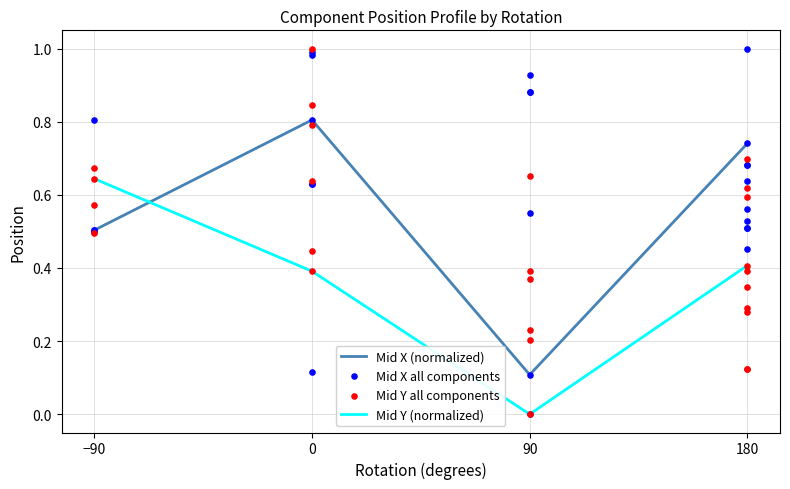

Is the value of Mid Y at -90 greater than the value of Mid X at -90?

Yes